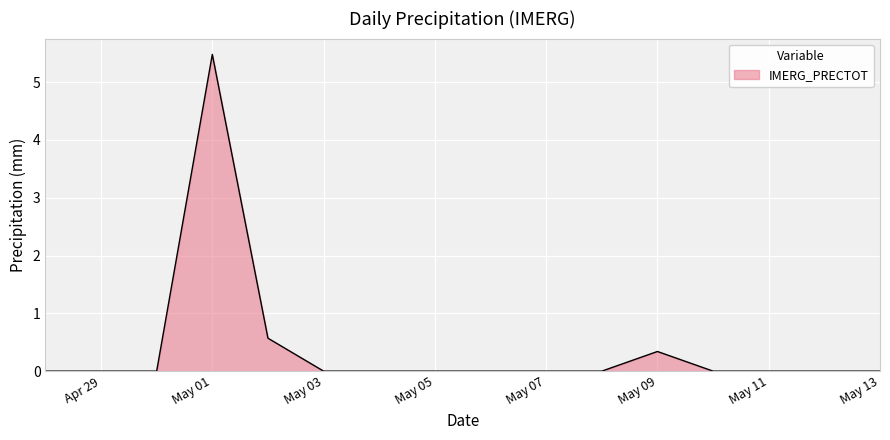

What is the greatest value displayed?

5.5